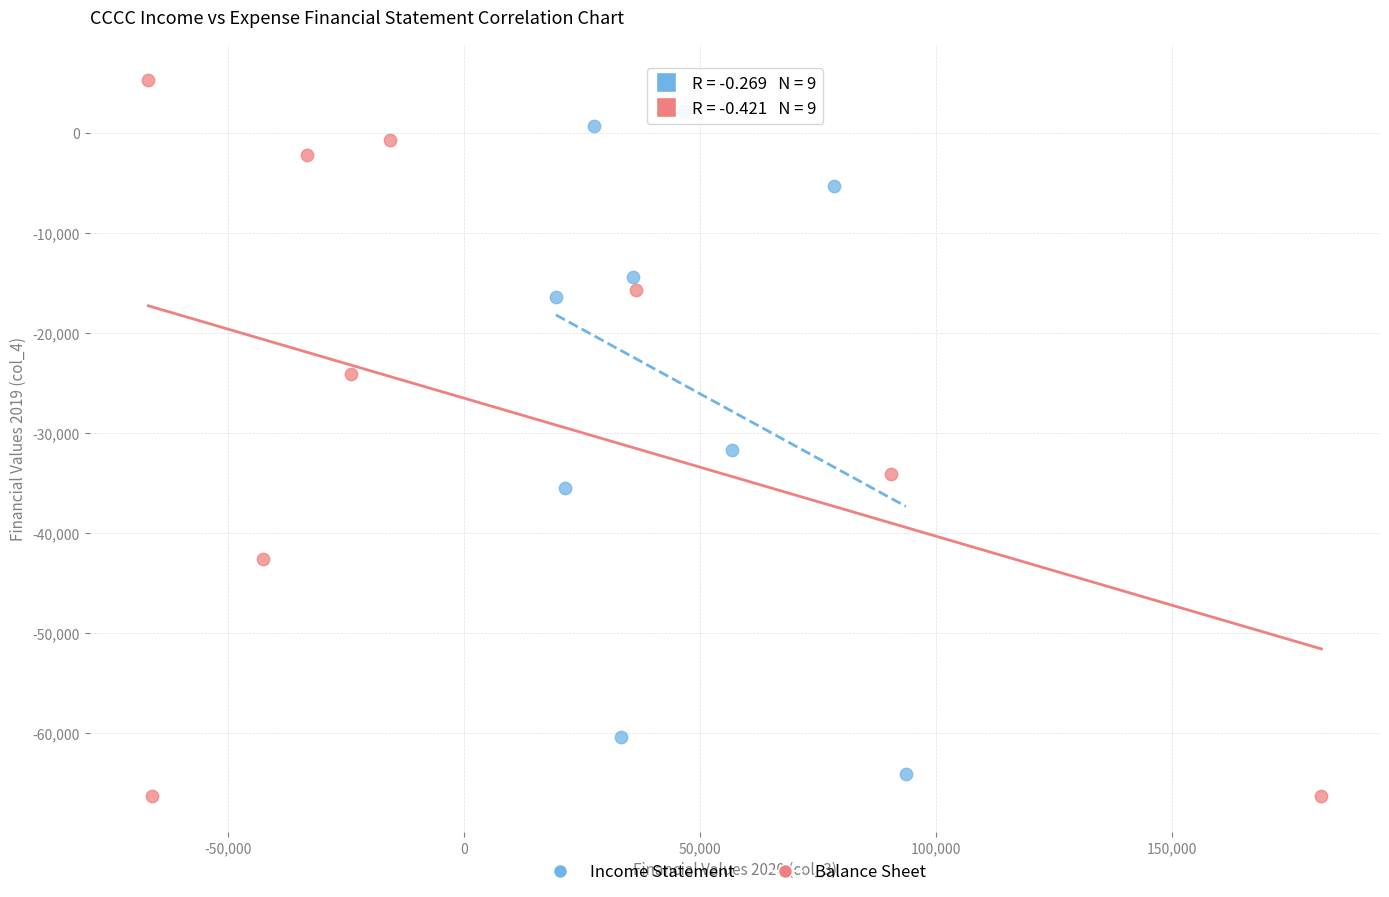

Which series has the largest Y range (max minus min)?

Balance Sheet